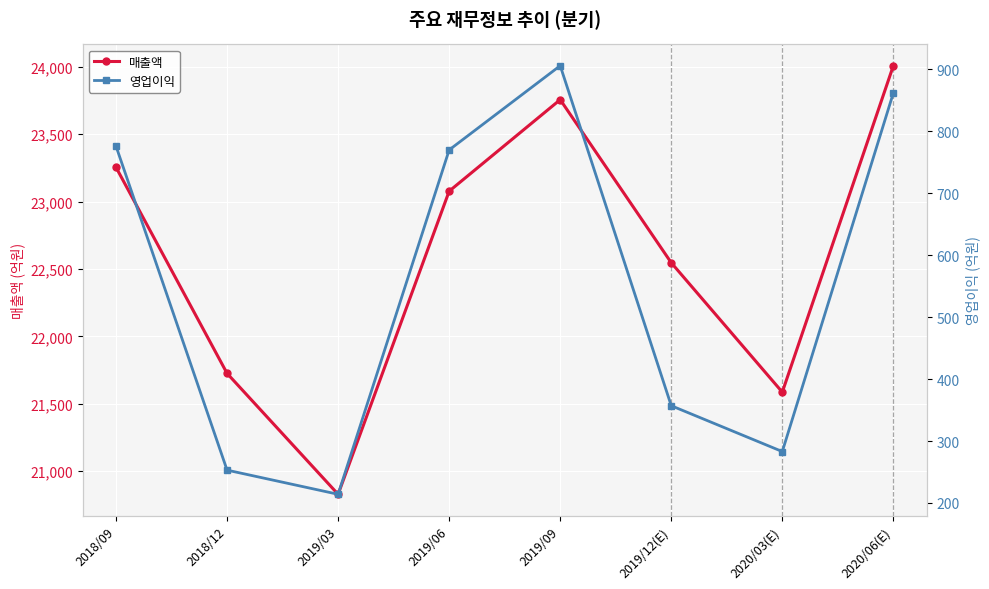

Does the chart display data point markers on the line(s)?

Yes